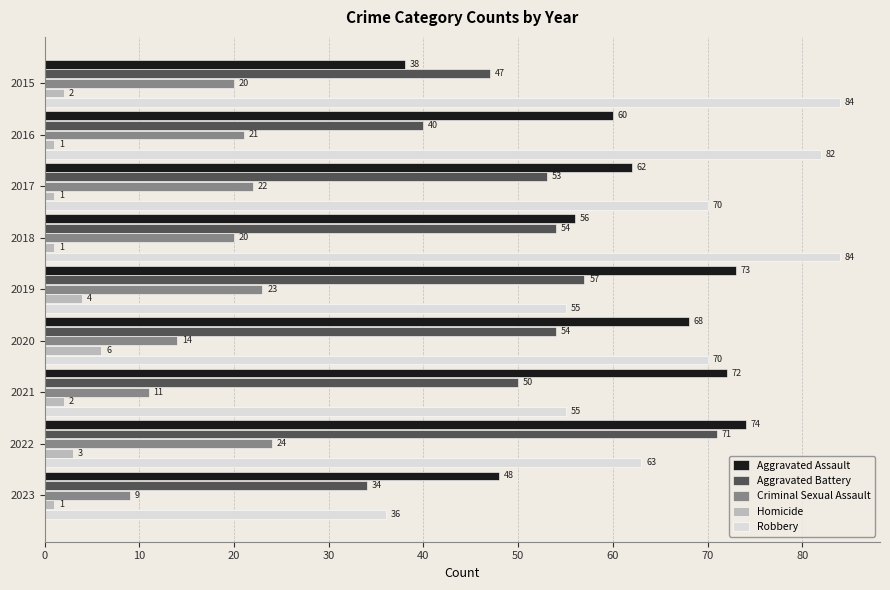

What is the greatest value displayed?

84